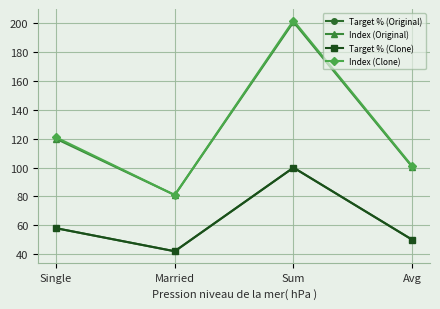

Which series changed the most between Single and Avg?

Index (Clone)